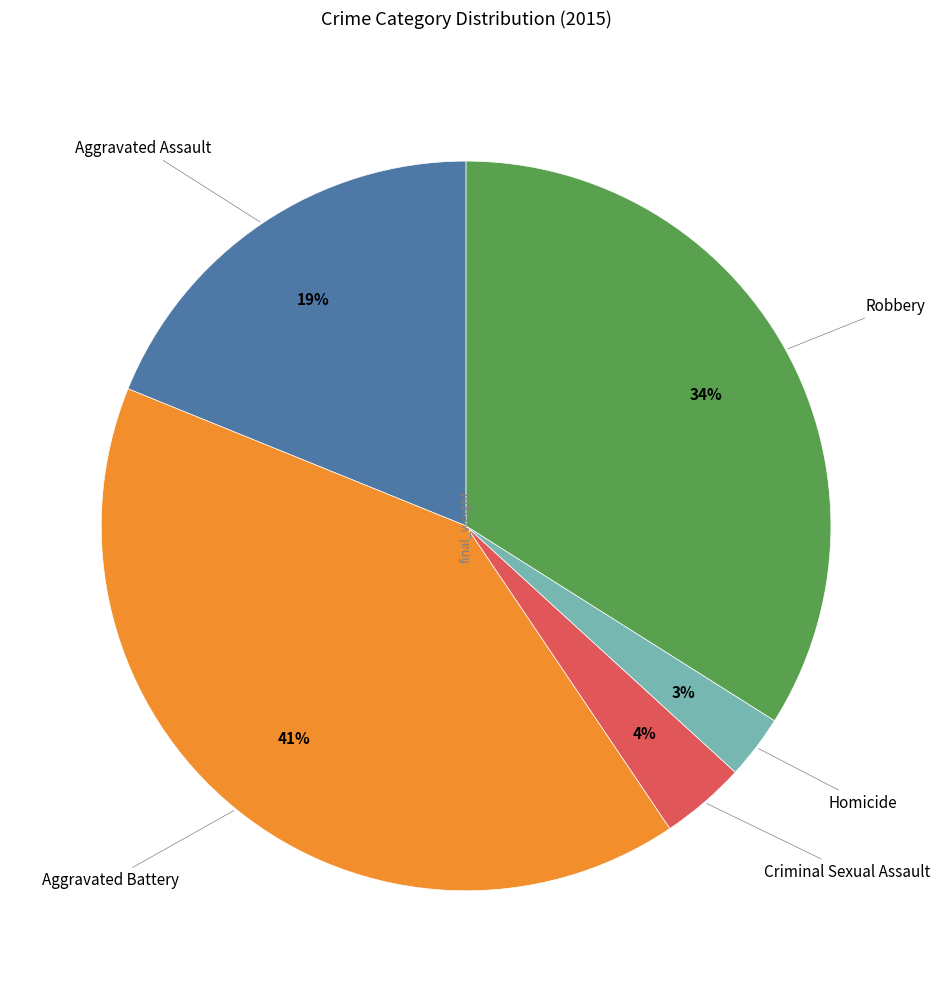

To the nearest percent, what is the average slice percentage?

20%